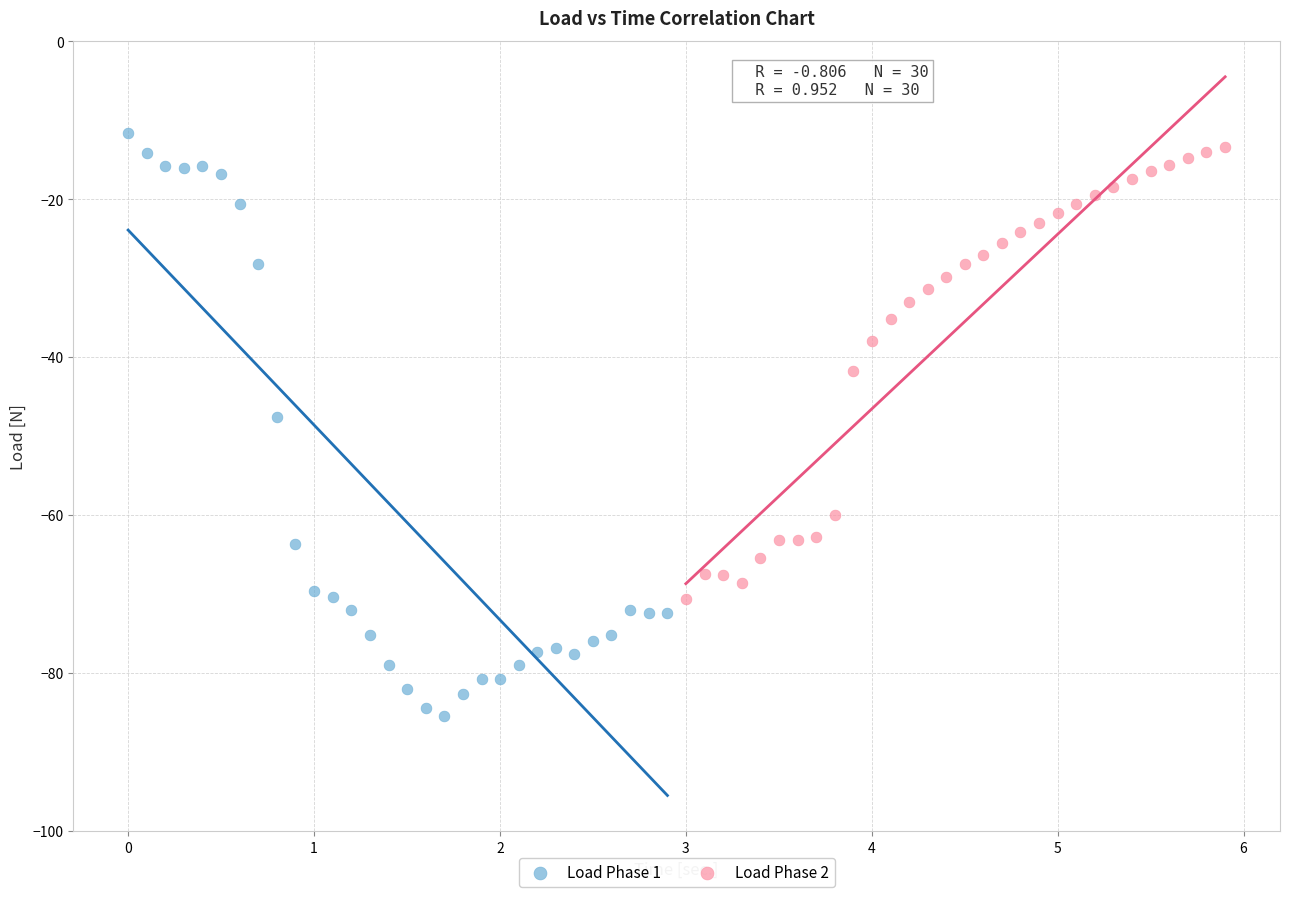

Which series contains the lowest Y value?

Load Phase 1